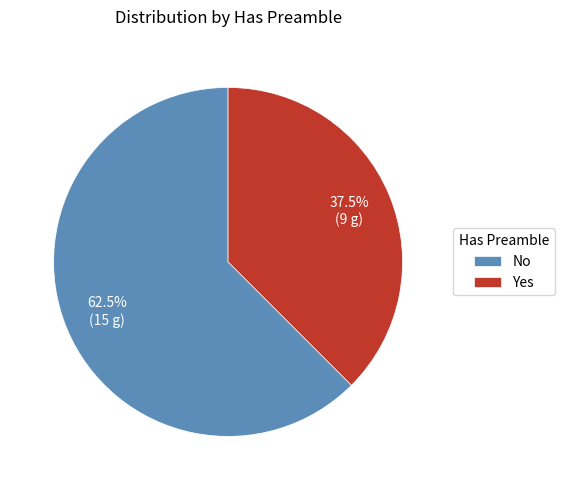

Which slice is the largest?

No